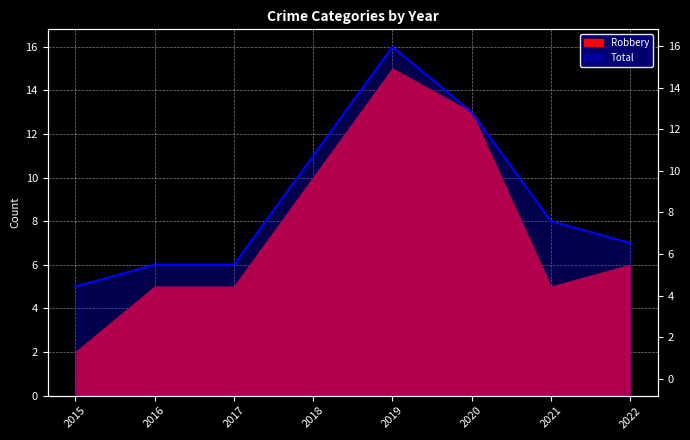

At which category does the chart reach its minimum across all series?

2015